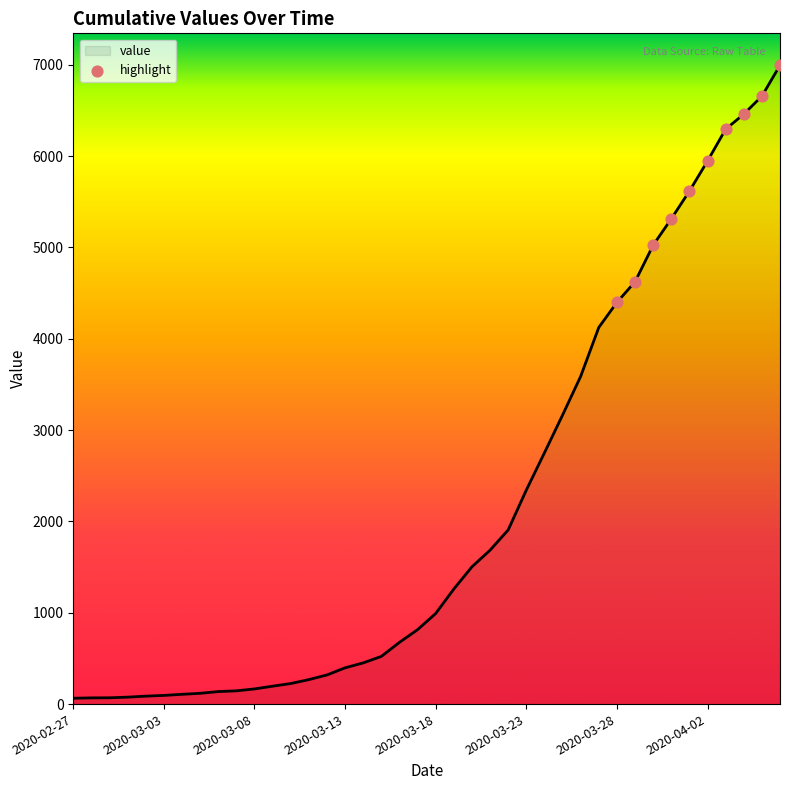

What is the difference between the maximum and minimum values?

6930